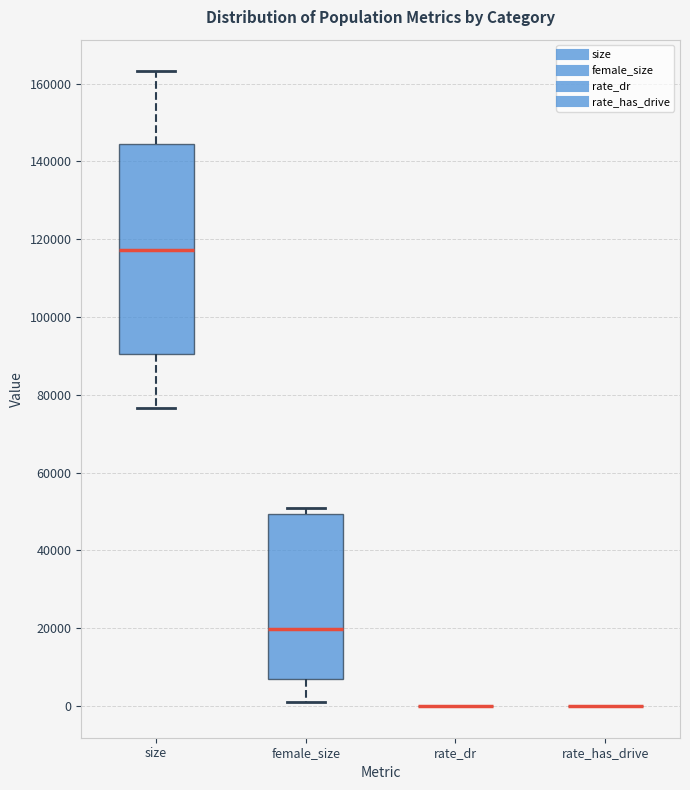

Comparing the boxes themselves (not the whiskers), which one is the tallest?

size